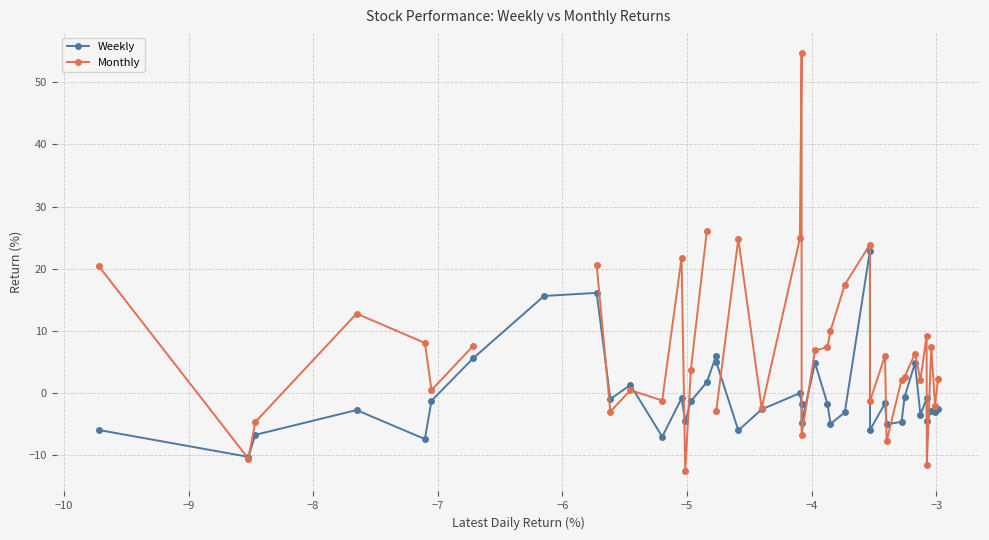

True or false: Weekly has more than 1 points higher than both neighbors.

True